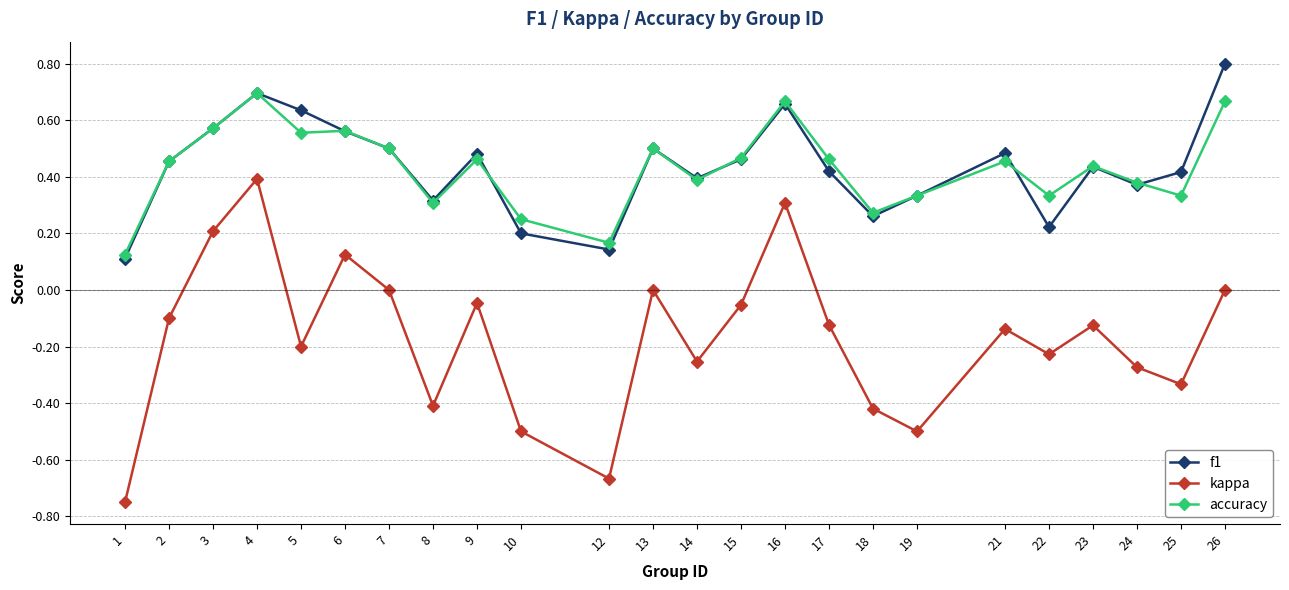

At which label does f1 reach its peak?

26